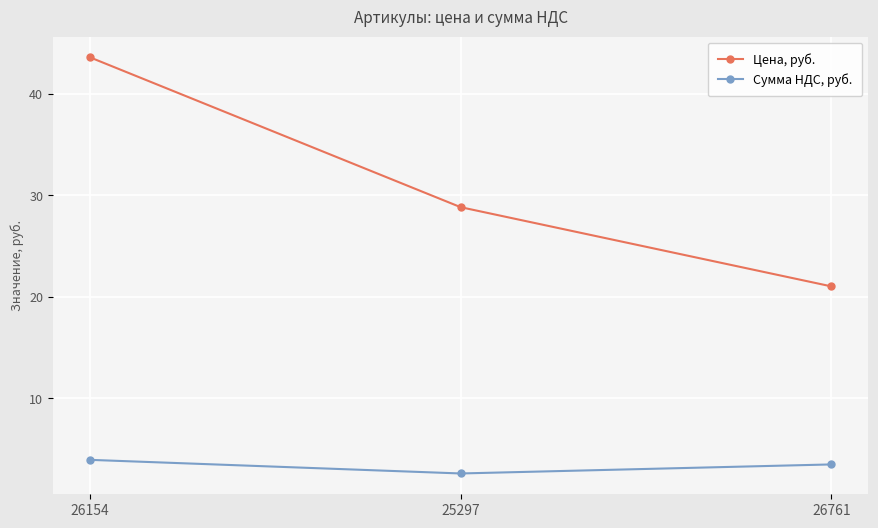

Reading right to left, extract all data points from this chart.

Цена, руб.: 21.0	28.8	43.6
Сумма НДС, руб.: 3.5	2.6	4.0